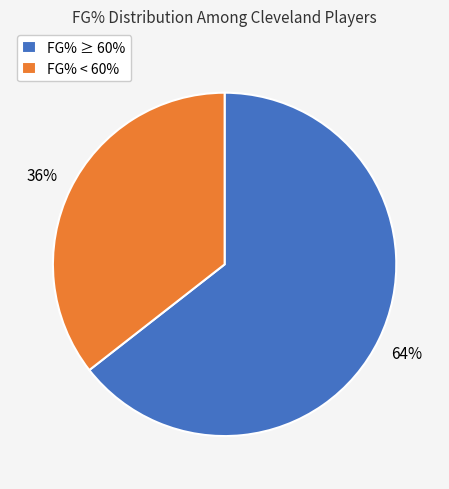

To the nearest percent, what portion does FG% < 60% represent?

36%